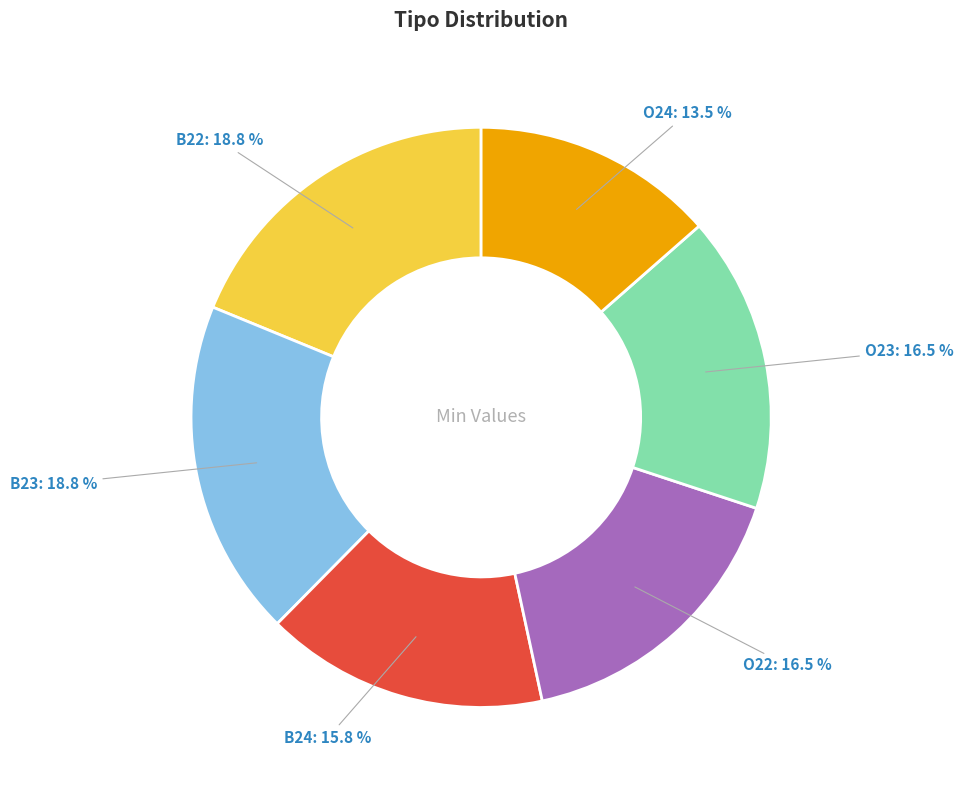

To the nearest percent, what is the difference between the largest and smallest slice percentages?

5%